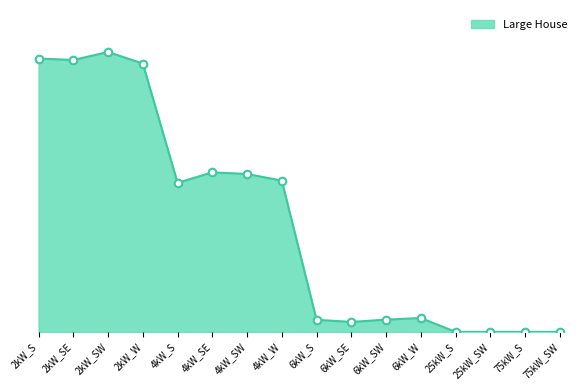

Is this an area chart (filled region under the line)?

Yes